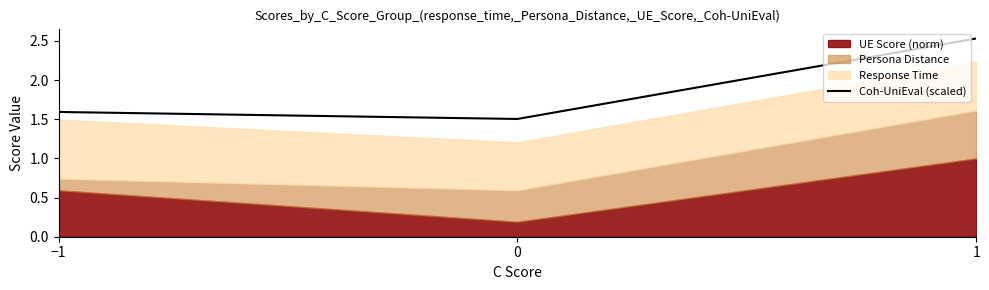

The value at 0 is 2.1. True or false?

False